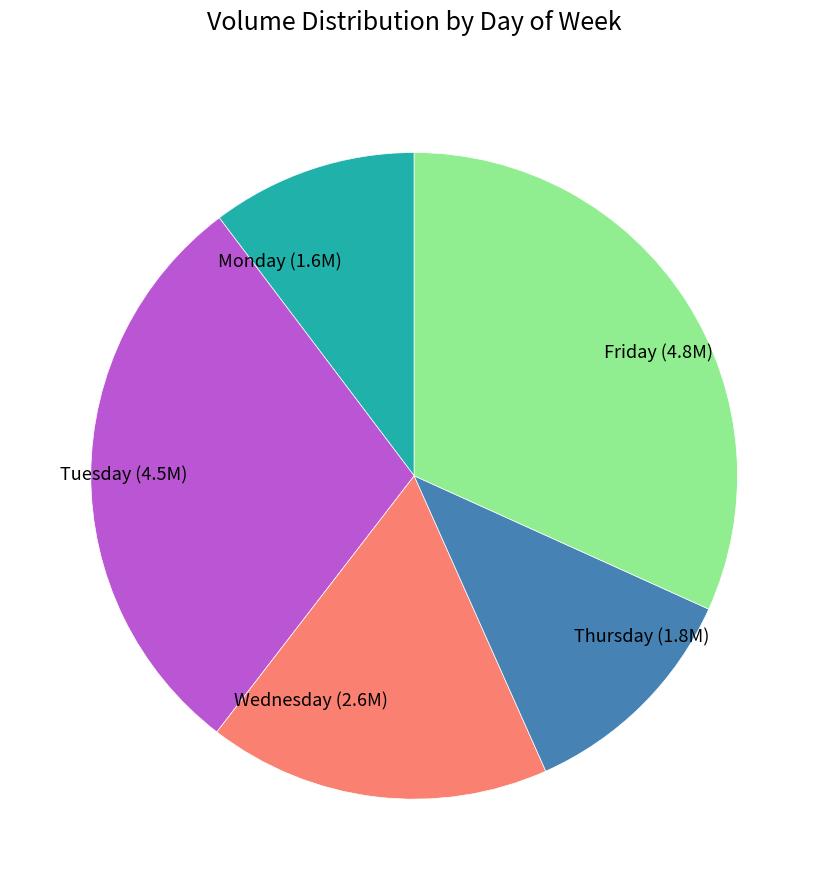

Approximately how many times larger is the value at Thursday compared to Tuesday?

0.4